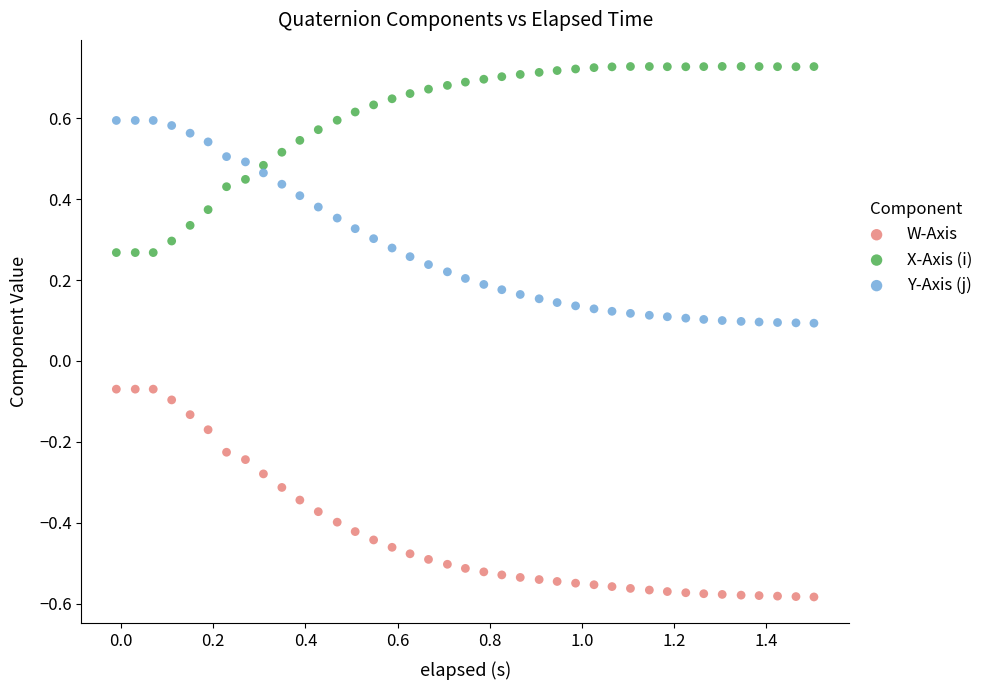

Which series reaches the minimum Y coordinate?

W-Axis